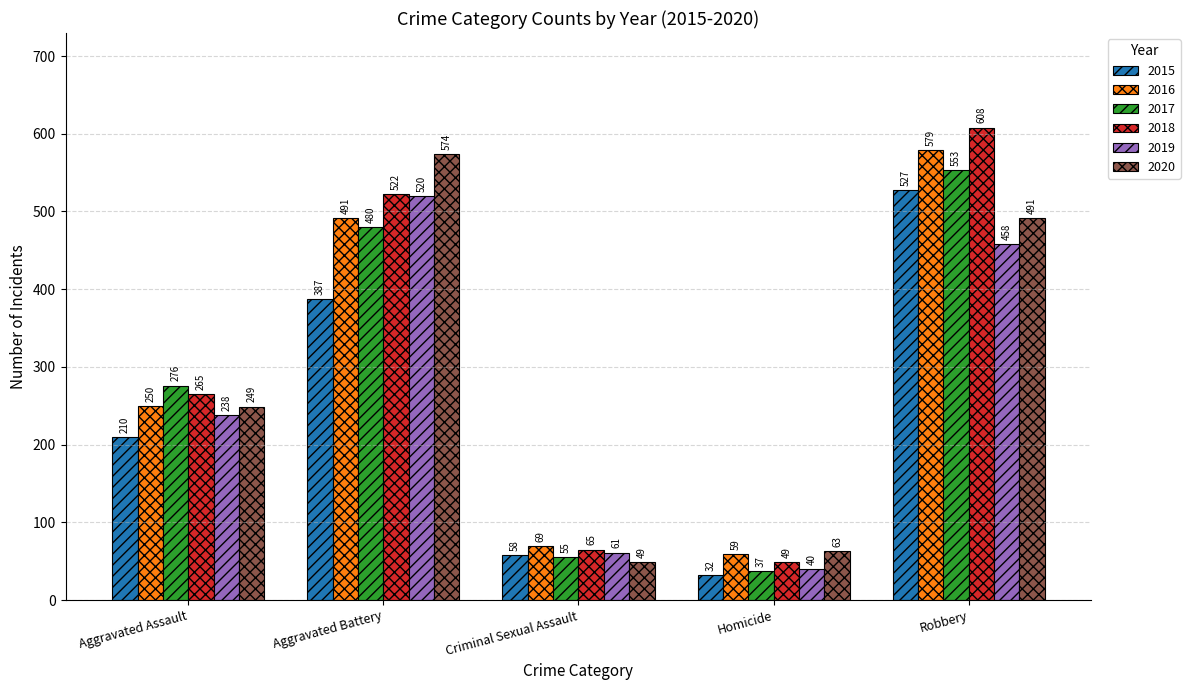

How many categories are shown in the chart?

5